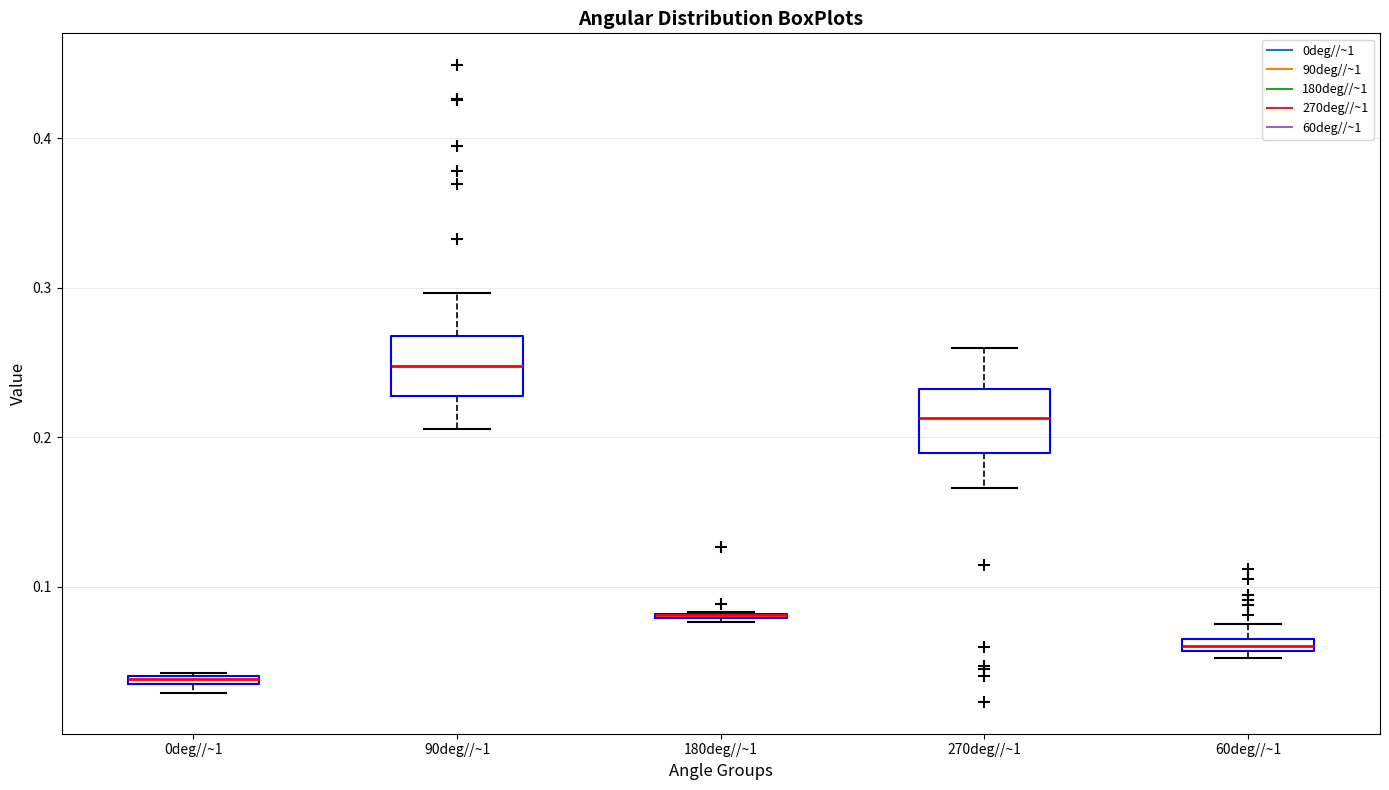

Where is the upper edge of the box for 0deg//~1 on the y-axis? The values are not printed on the chart, so give them approximately, as read against the axis.

0.04